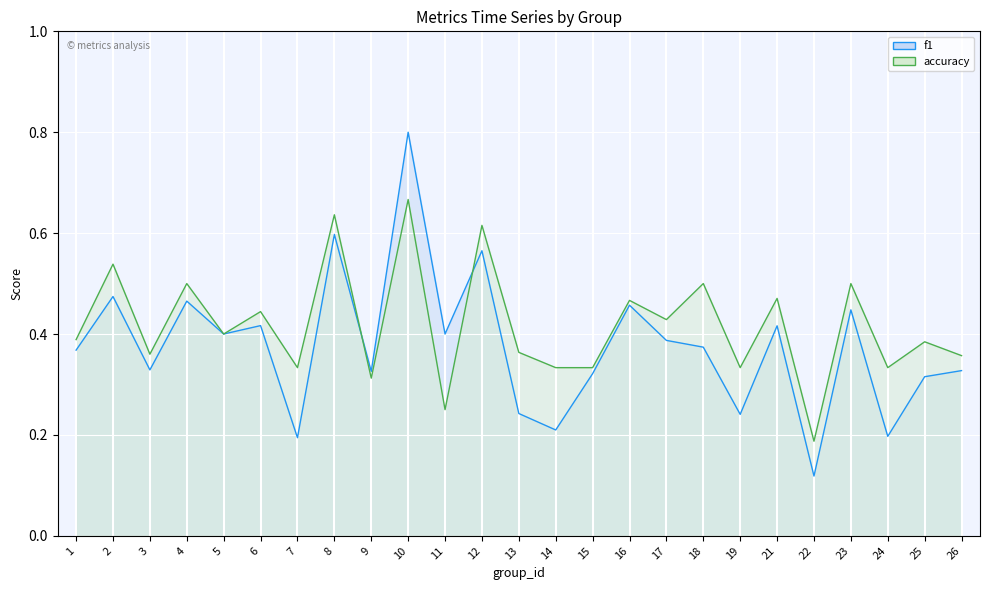

What is the spread (max minus min) of values at 2?

0.1